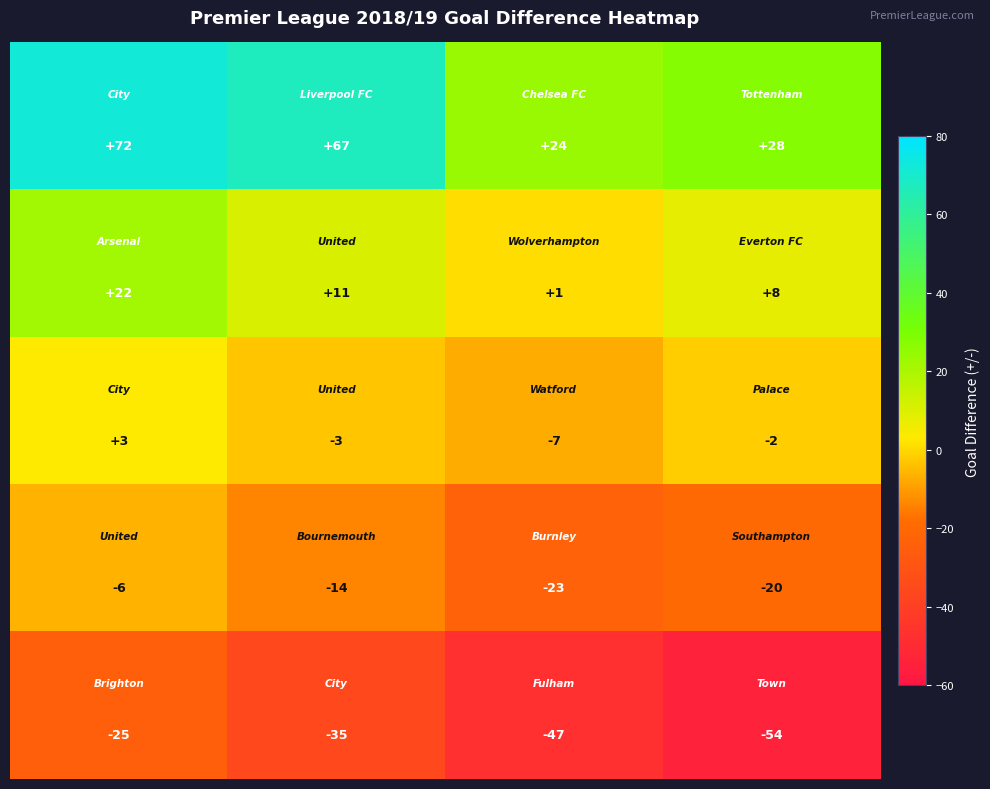

How many data points does each series have?

4